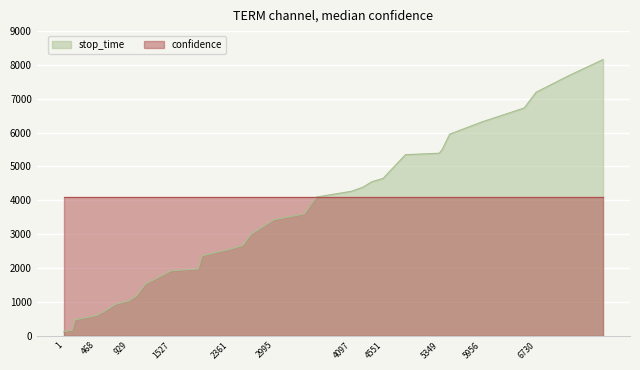

What is the average value?

3632